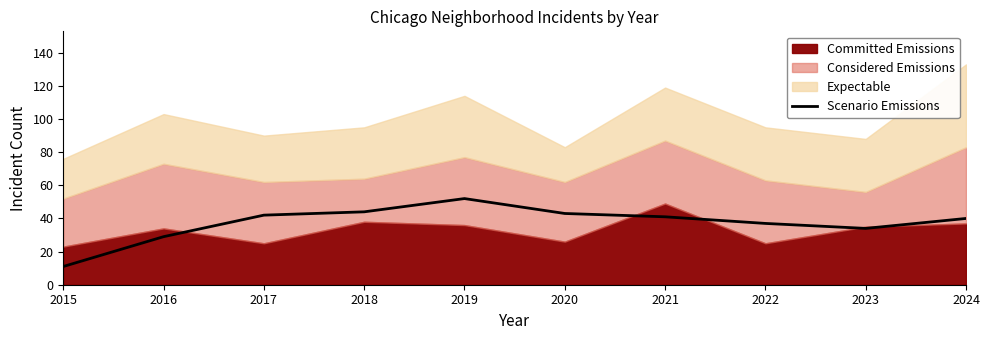

True or false: Scenario Emissions has a value of 17 at 2015.

False